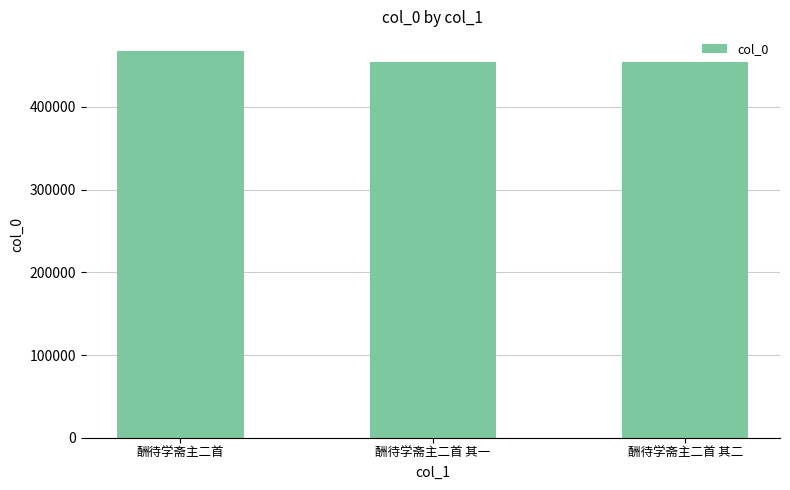

At which category does the chart reach its peak across all series?

酬待学斋主二首